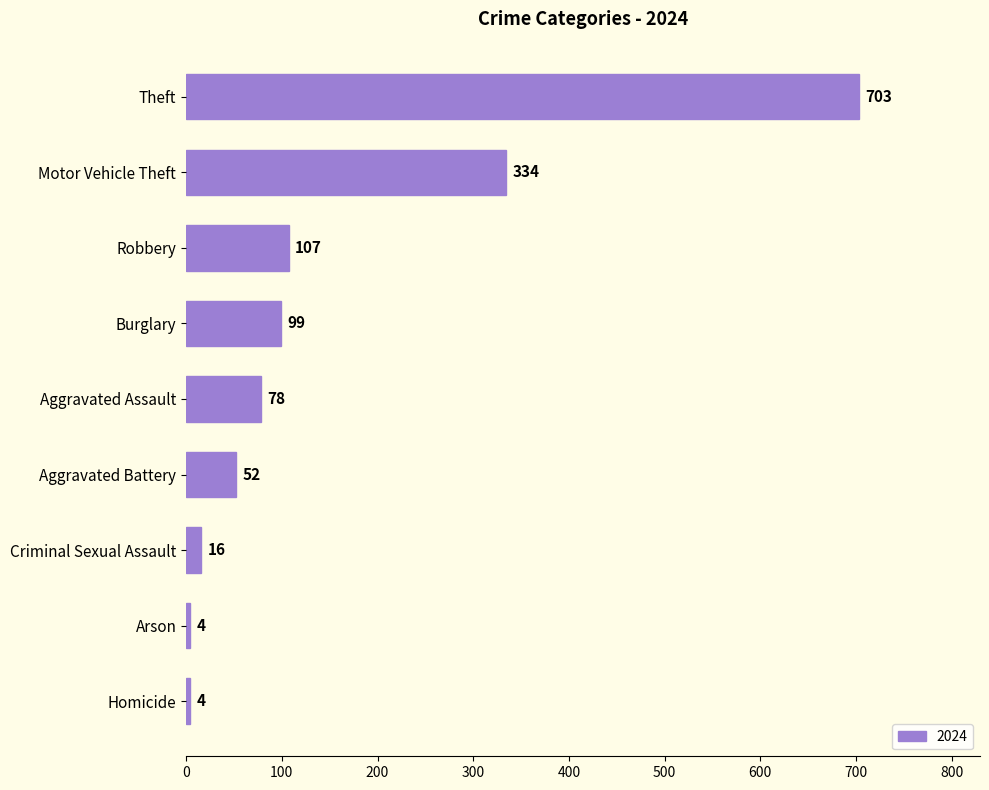

At which category does the chart reach its peak across all series?

Theft